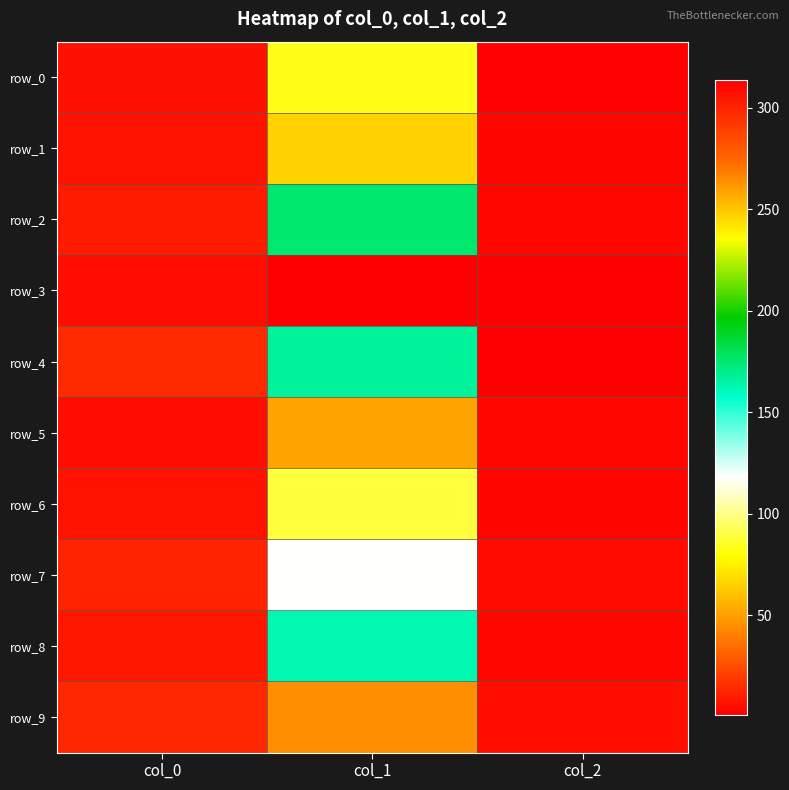

List the series in order of their peak value, highest first.

row_3, row_1, row_2, row_4, row_8, row_7, row_6, row_0, row_5, row_9